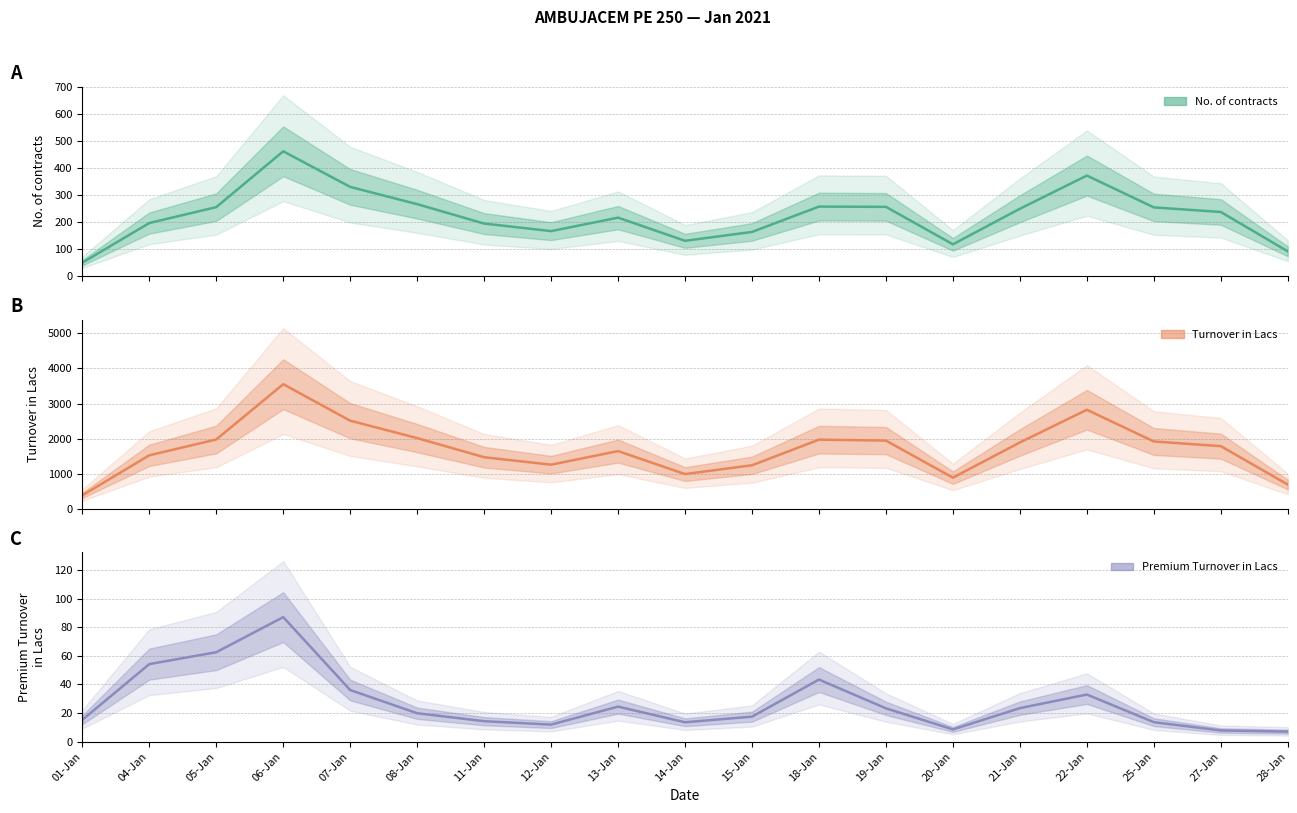

At which category is the sum across all series the highest?

06-Jan